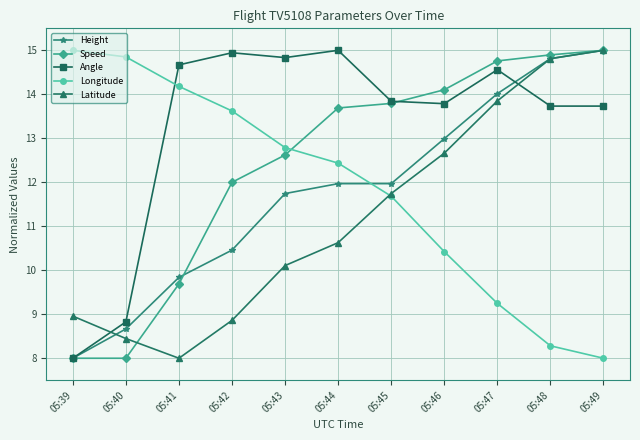

After their last crossing, which series has the higher values: Height or Longitude?

Height